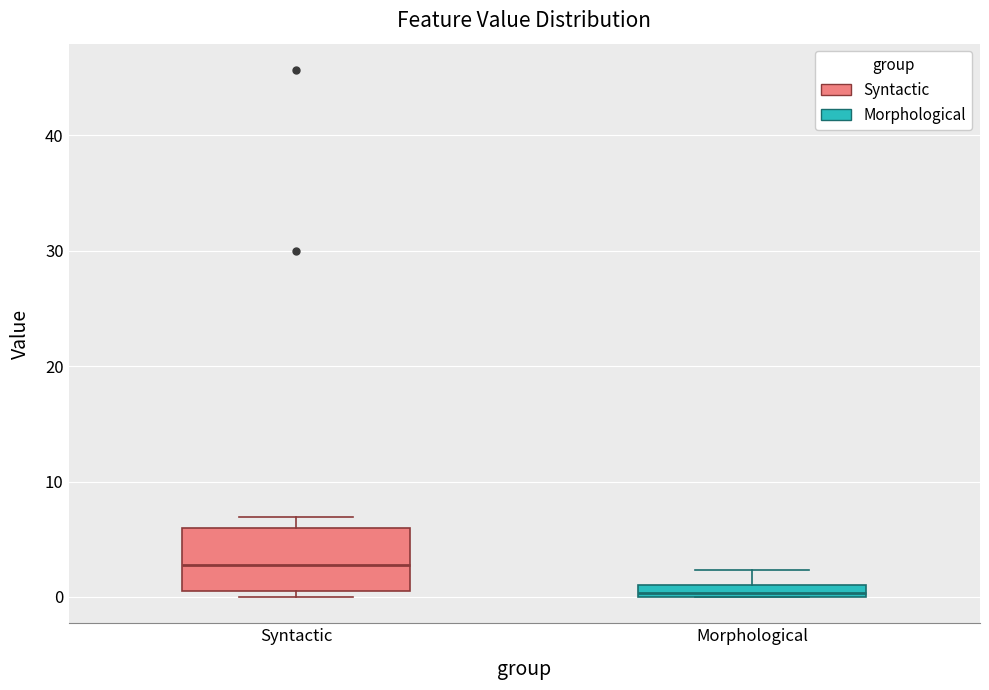

Which box is the tallest, from its lower edge to its upper edge?

Syntactic